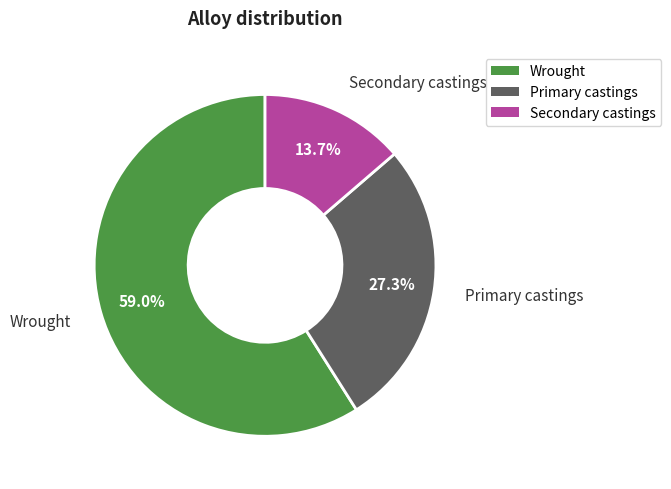

Which has a higher value, Secondary castings or Primary castings?

Primary castings